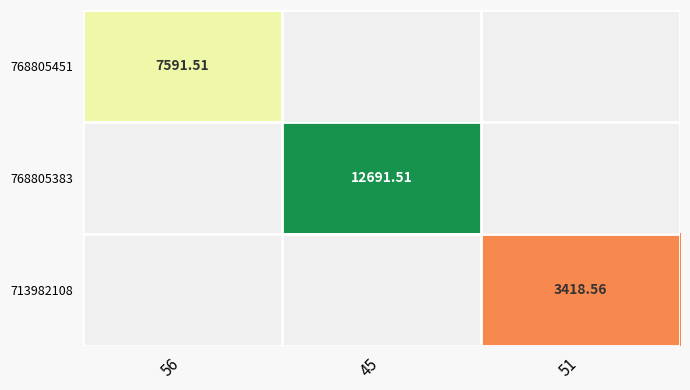

How many data points in 713982108 are above 0?

1